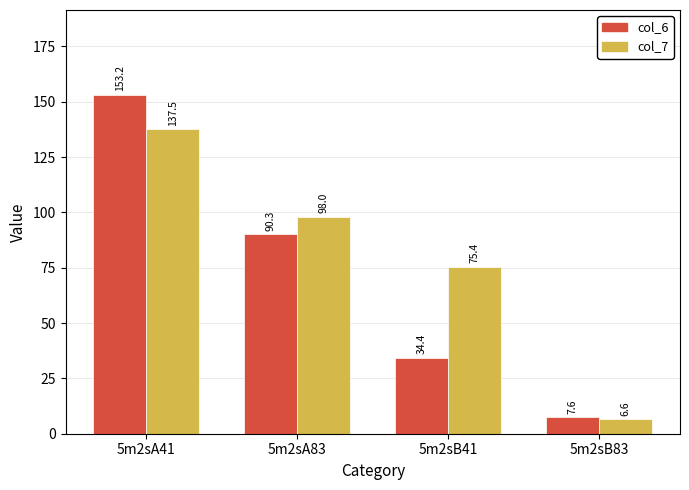

What is the approximate value of col_7 at 5m2sB83?

6.6